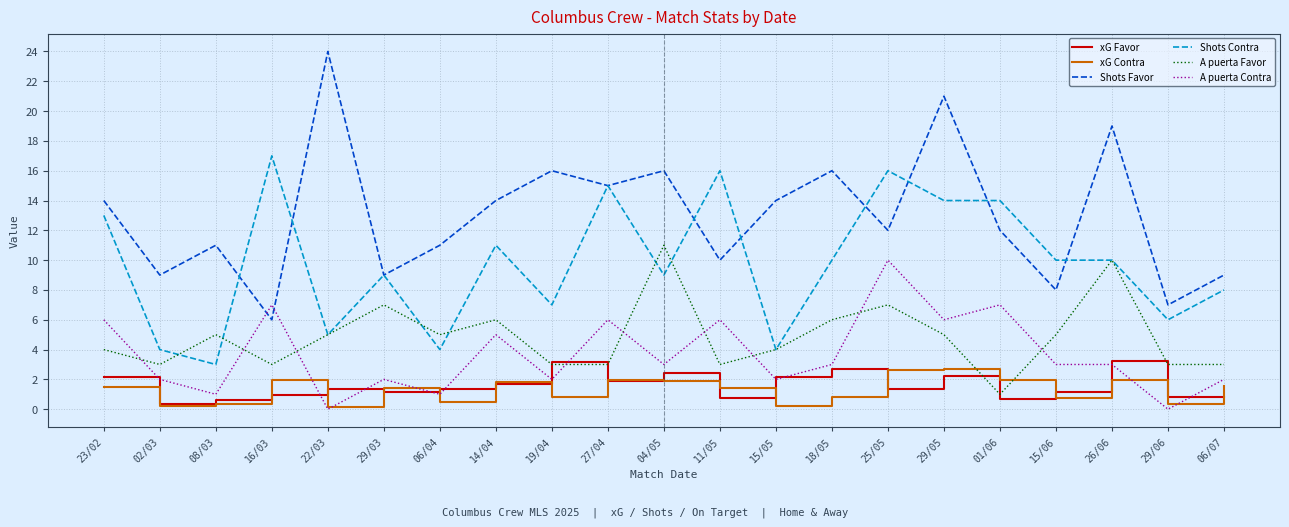

The value of Shots Favor at 18/05 is 26.6. True or false?

False